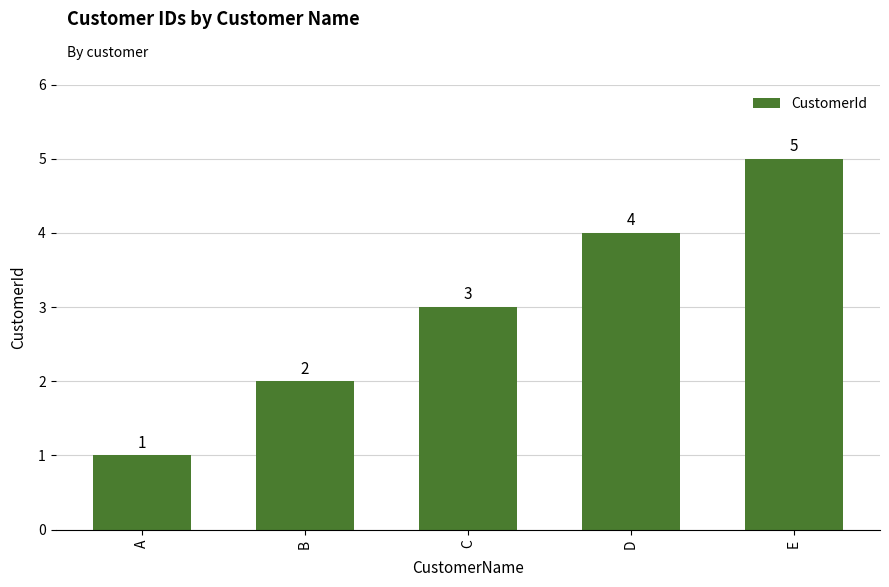

What is the value of the 2nd bar from the left?

2